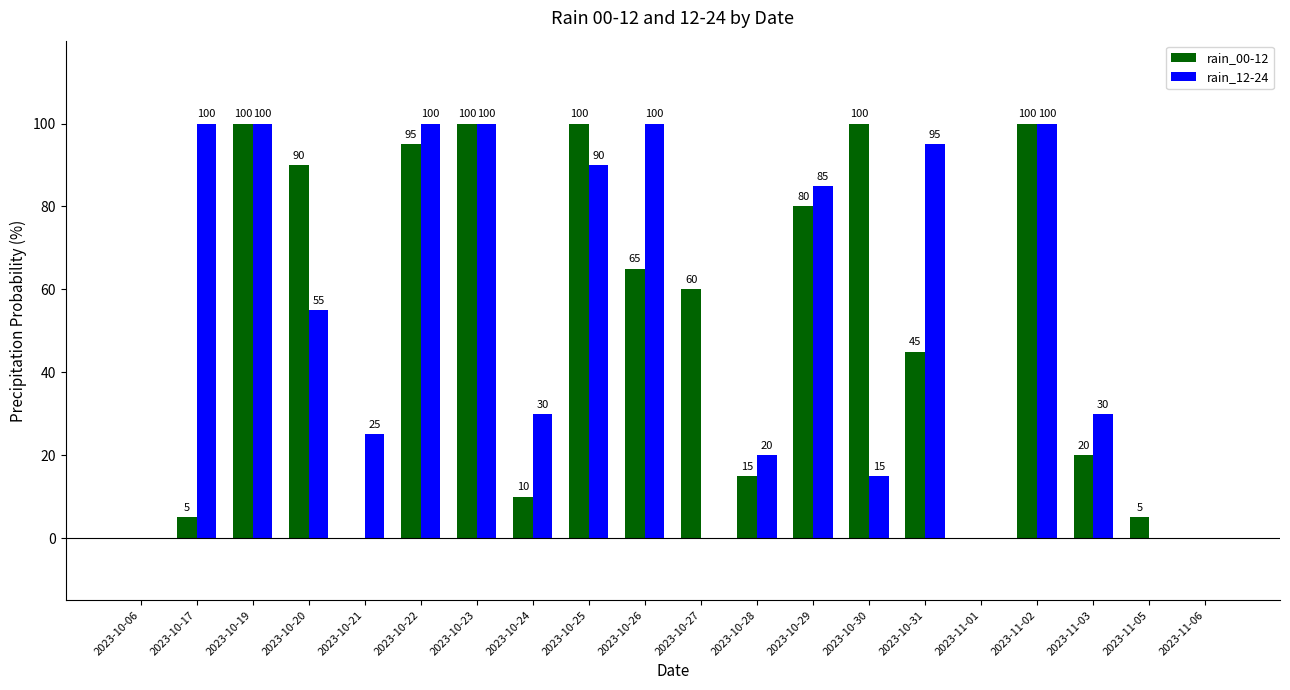

Is it true that rain_12-24 equals 0 at 2023-11-06?

True